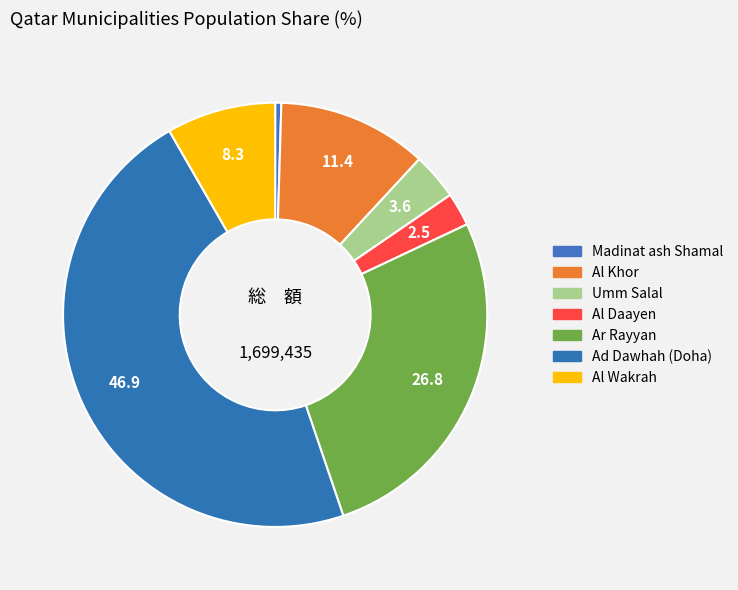

Rank the categories by value from lowest to highest.

Madinat ash Shamal, Al Daayen, Umm Salal, Al Wakrah, Al Khor, Ar Rayyan, Ad Dawhah (Doha)